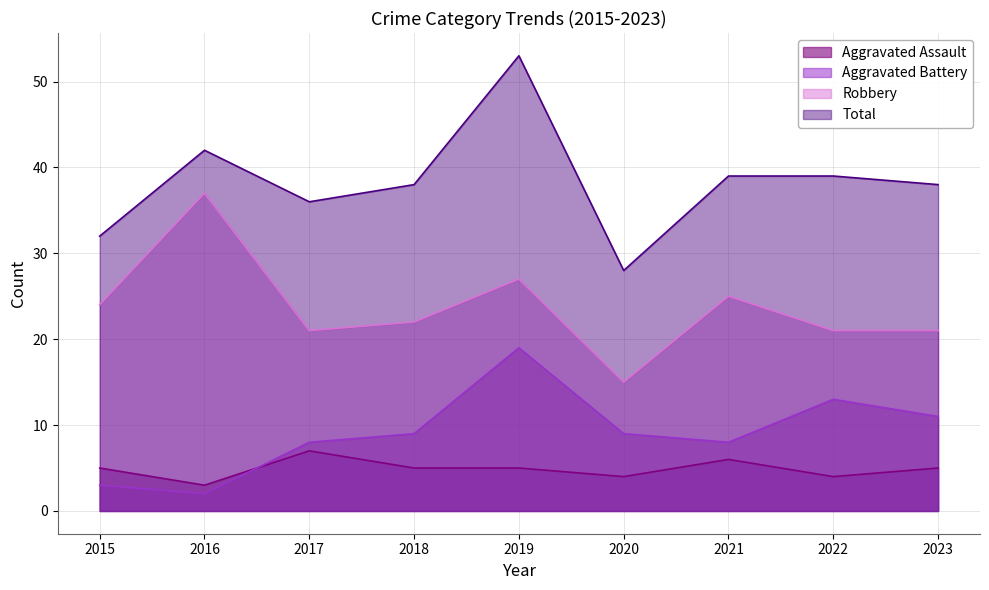

What is the difference between the highest and lowest values at 2018?

33